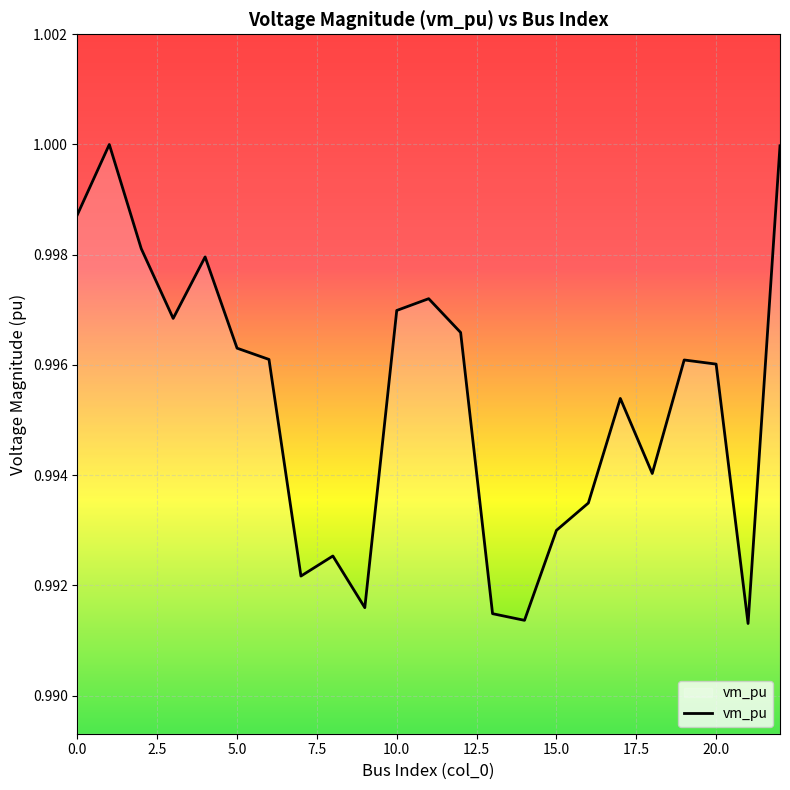

How many lines are shown in the chart?

1